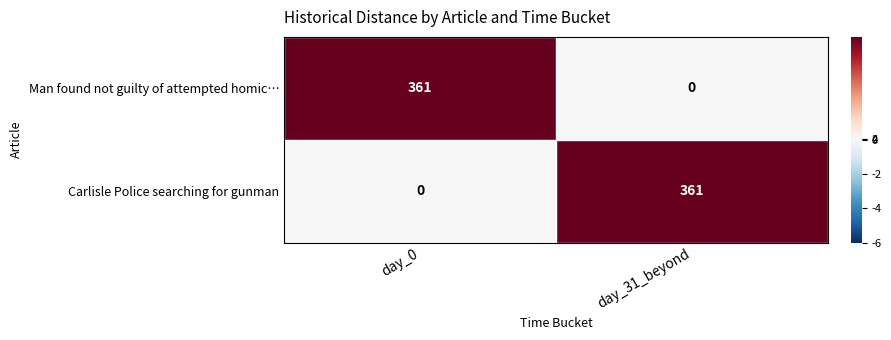

What is the difference between the maximum and minimum values in the Man found not guilty of attempted homic… series?

361